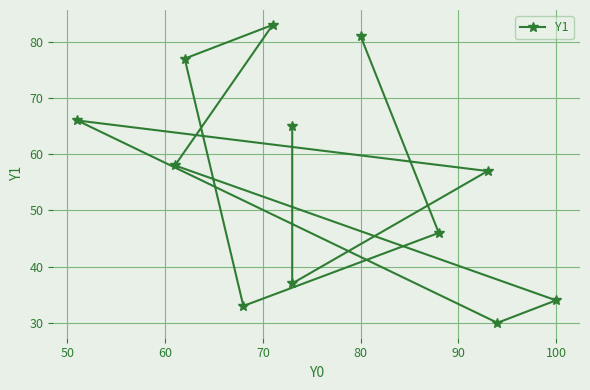

Is it true that the value at 10 is 58?

False